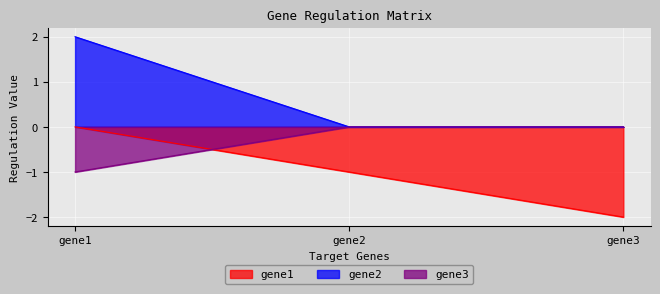

How many positive values does the gene2 series have?

1